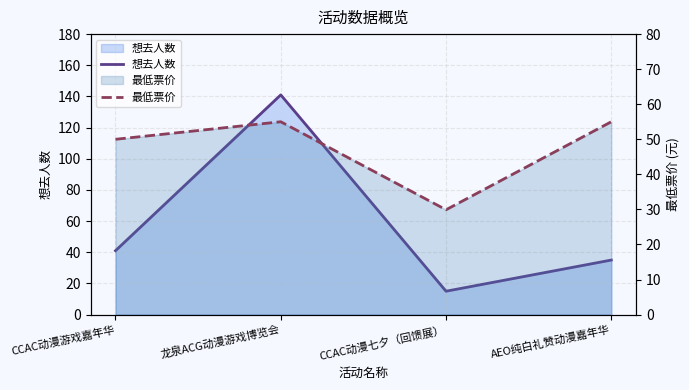

At which category does 最低票价 reach its first local valley?

CCAC动漫七夕（回馈展）